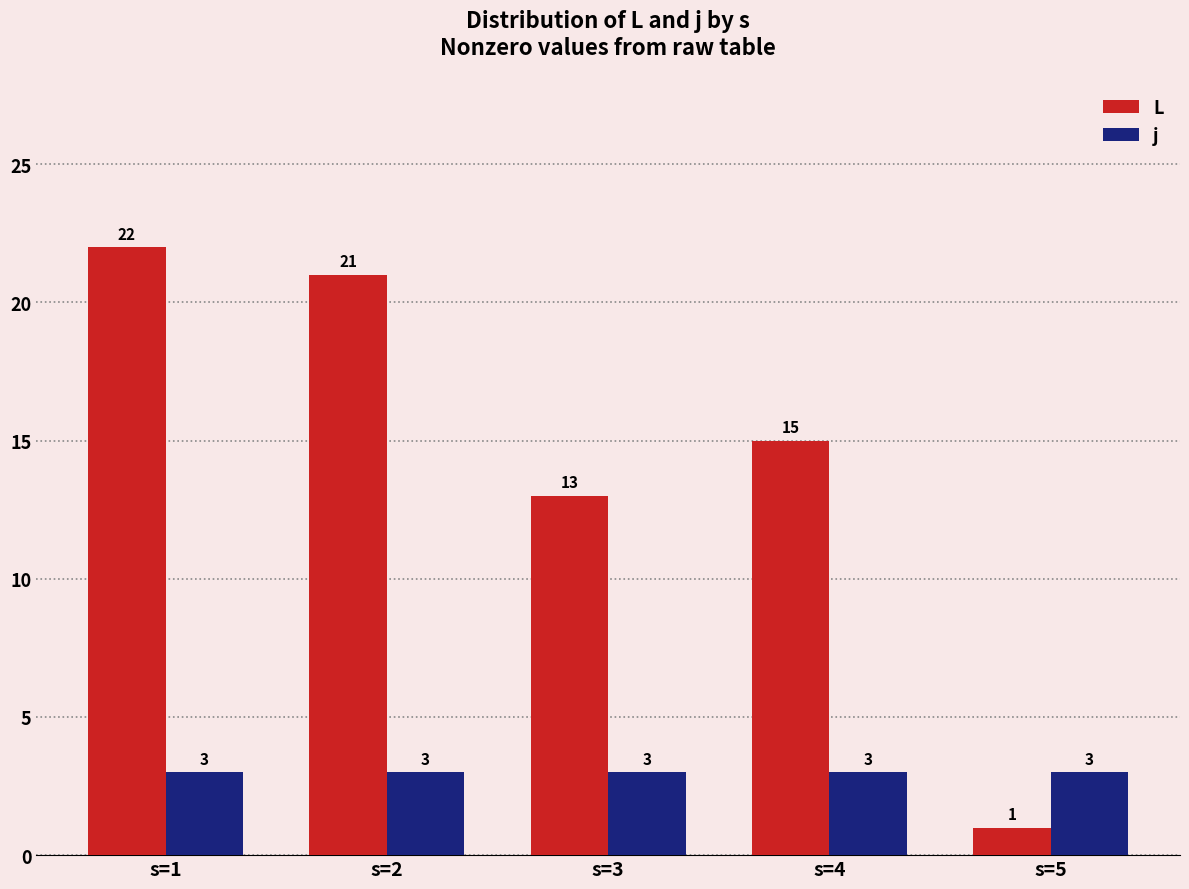

Read the L value at s=4.

15